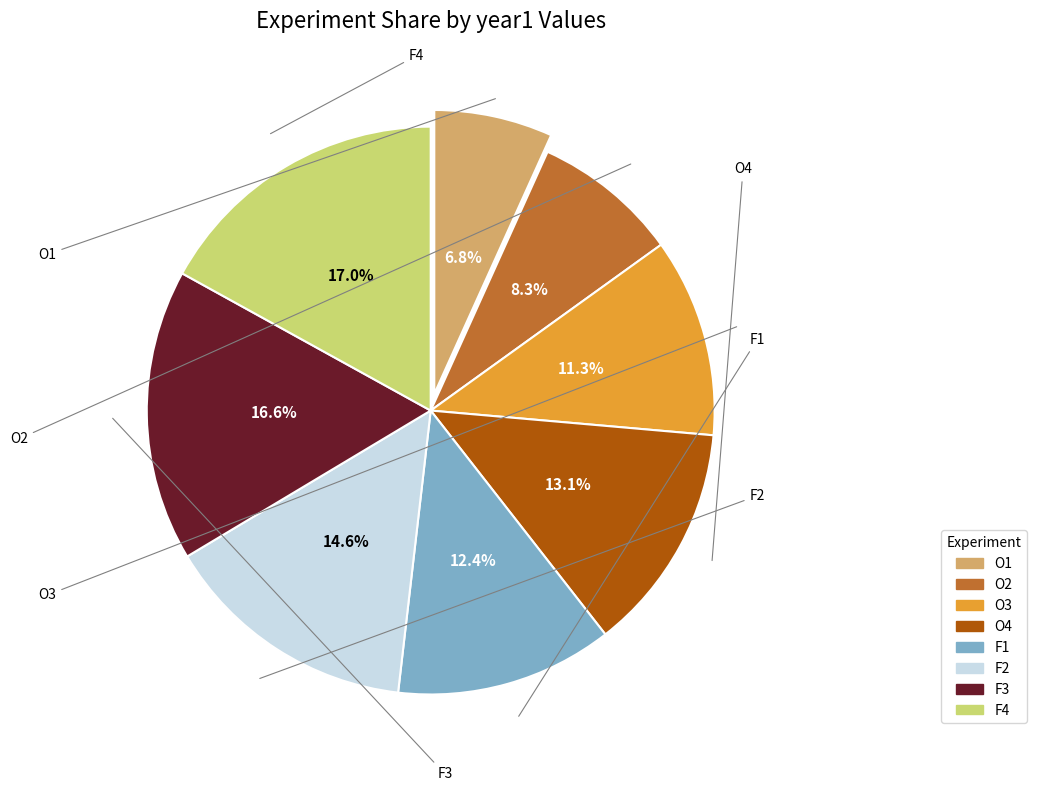

Is there a majority slice in this chart?

No